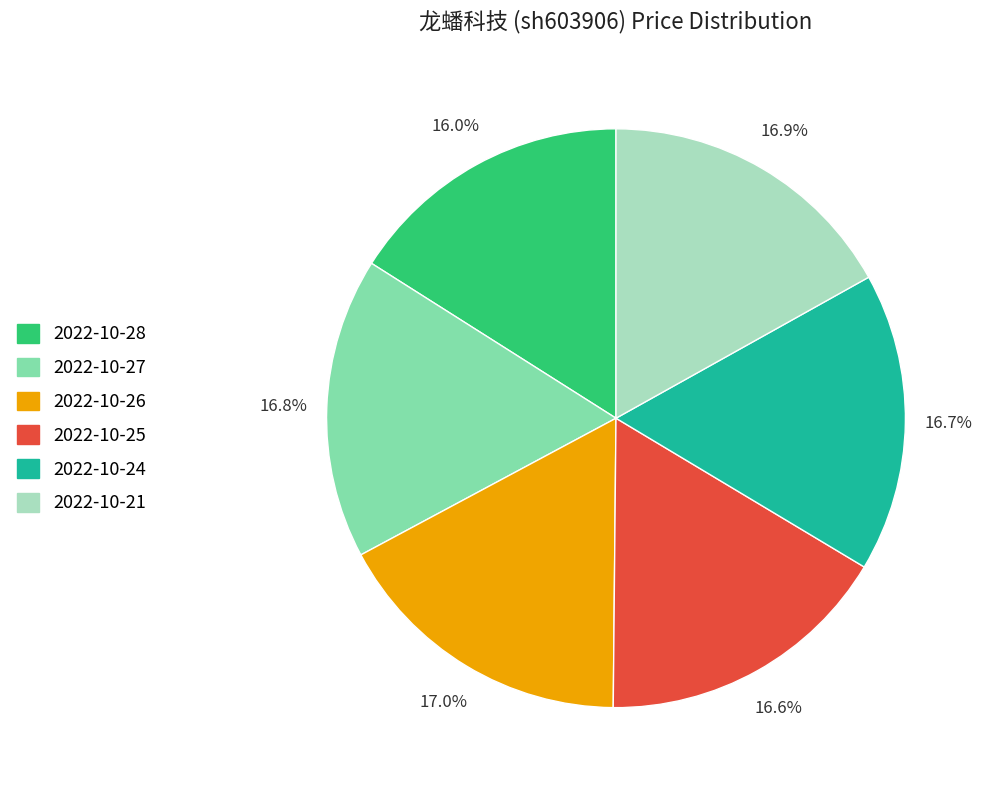

How many segments does this pie chart have?

6